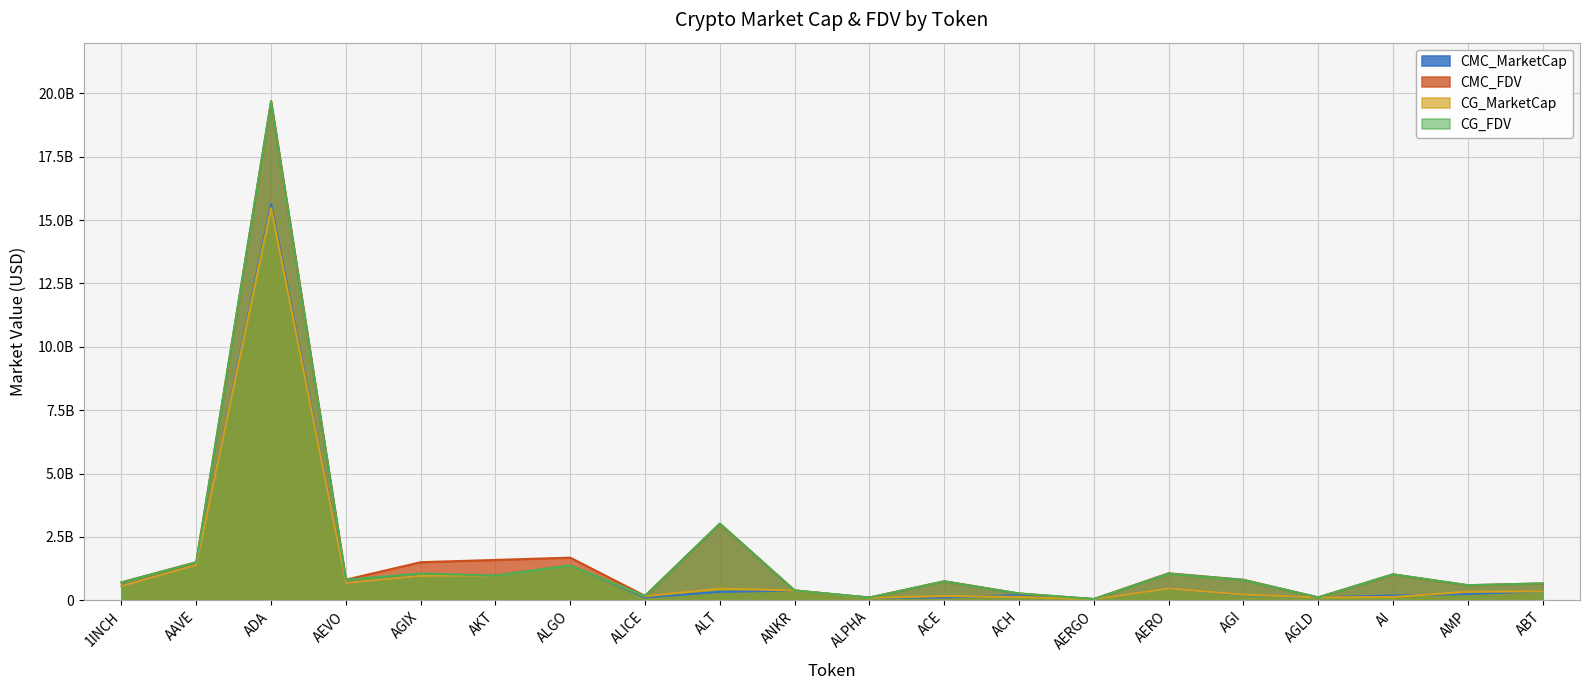

Between AAVE and AMP, which series saw the biggest shift?

CMC_MarketCap